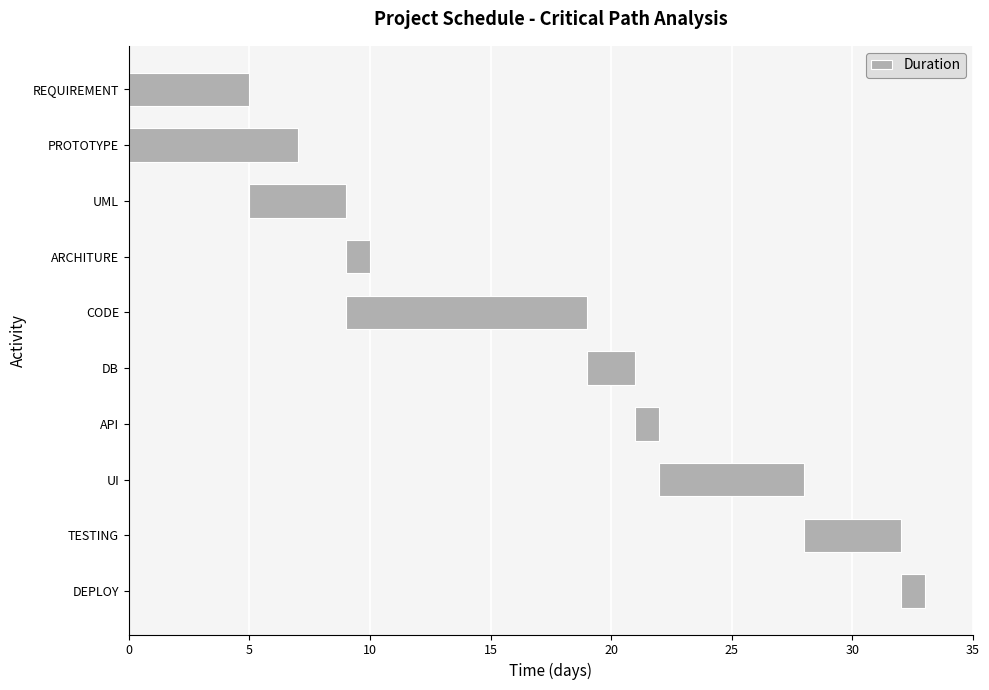

Are the bars horizontal?

Yes